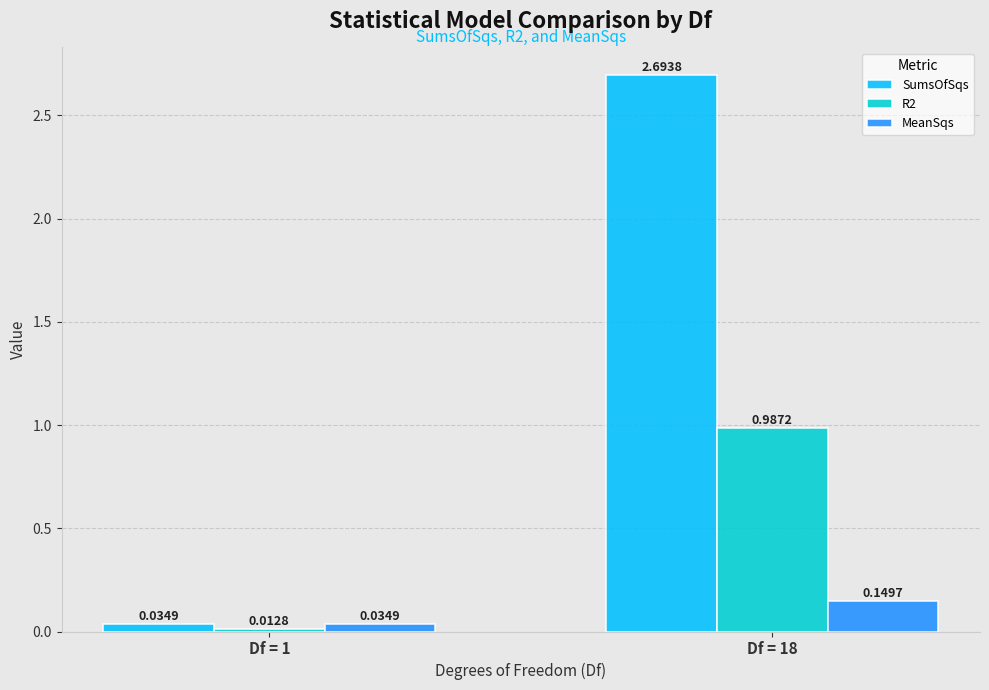

What is the average value of the SumsOfSqs series?

1.4